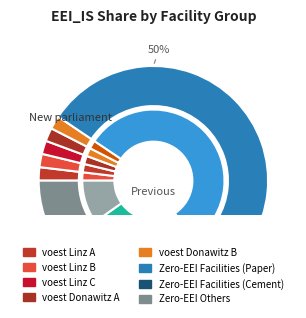

Does any single category account for the majority?

No